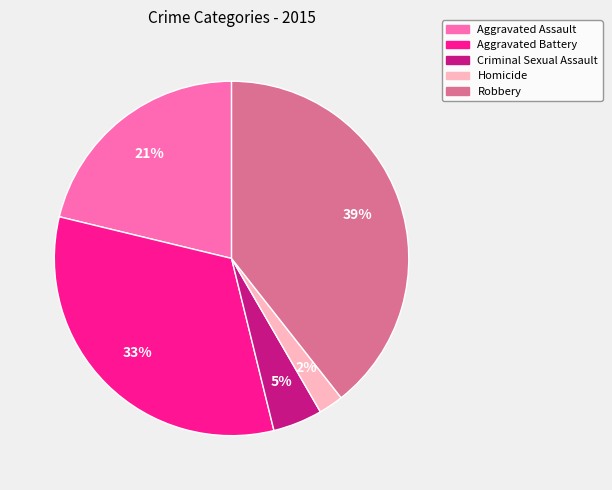

True or false: Aggravated Assault accounts for 21% of the total.

True